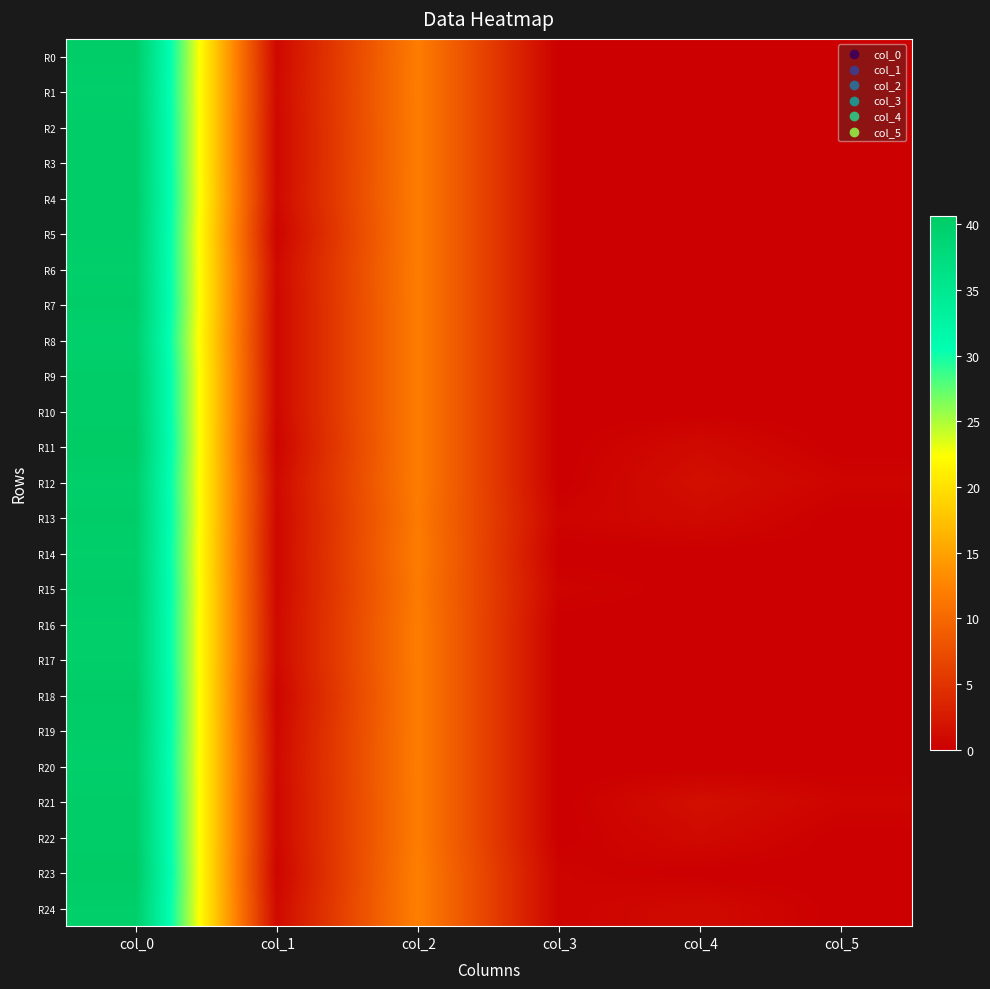

What is the maximum value shown in the chart?

40.7